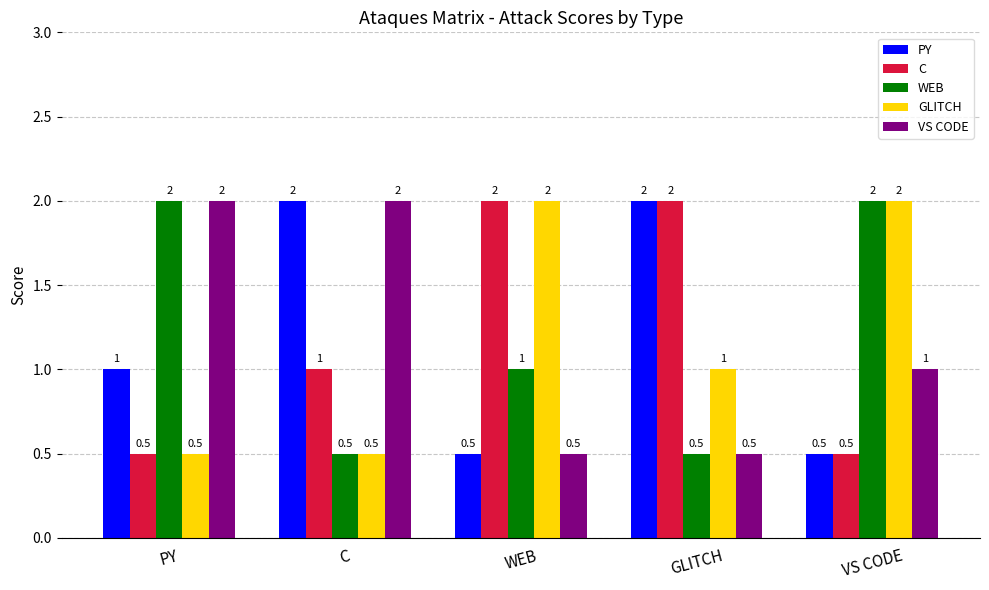

What is the label of the 5th bar from the left?

VS CODE